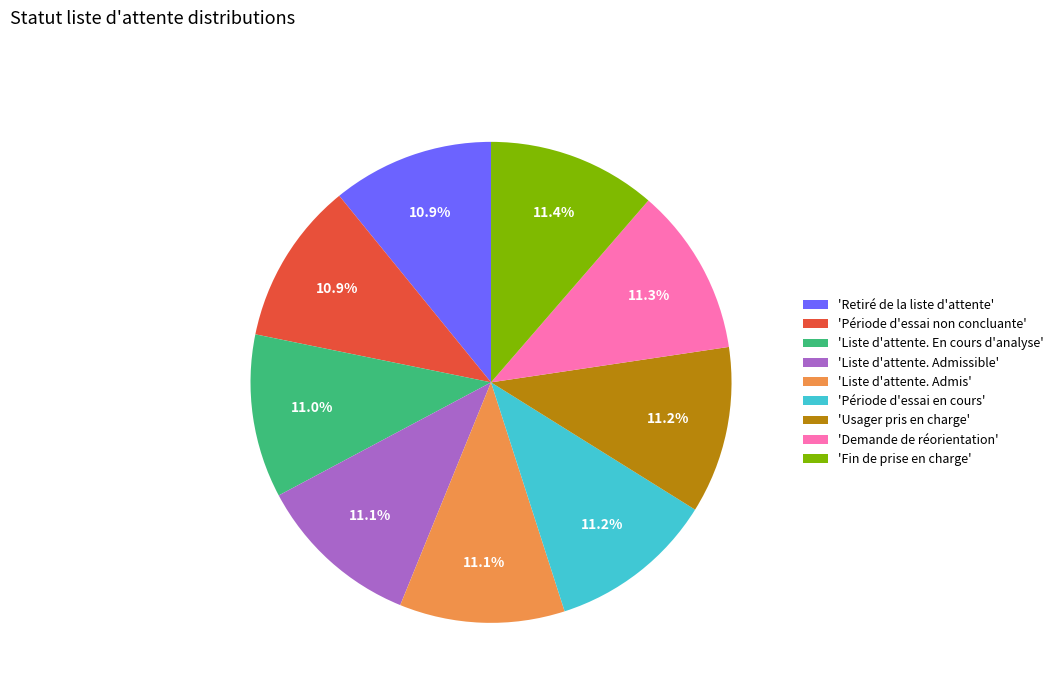

Is there a majority slice in this chart?

No